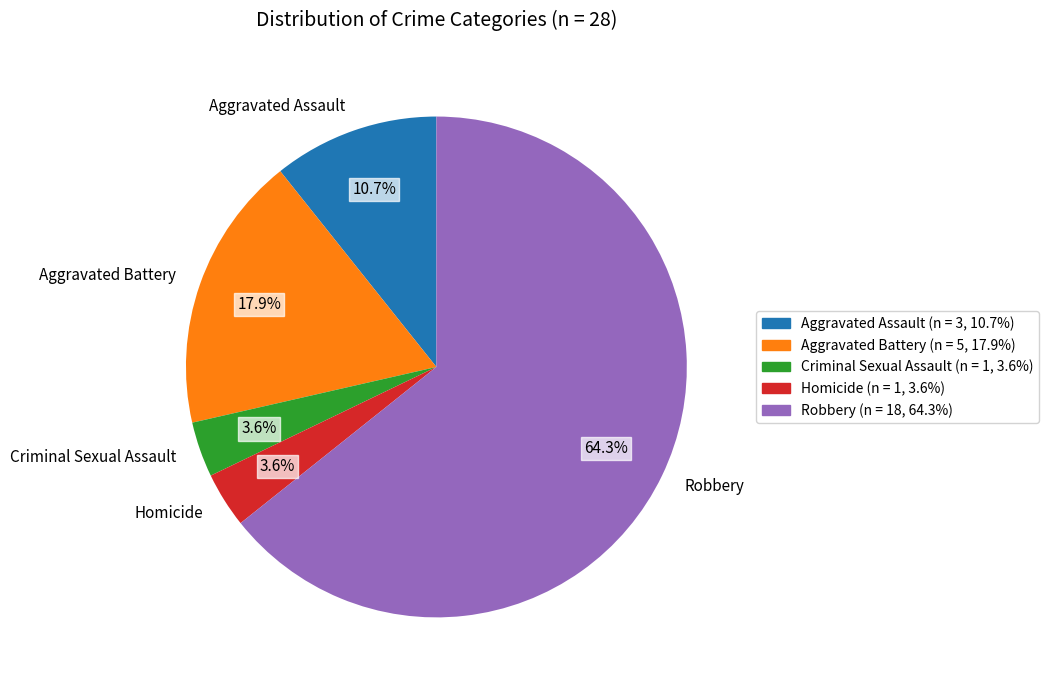

To the nearest percent, what is the difference between the largest and smallest slice percentages?

61%